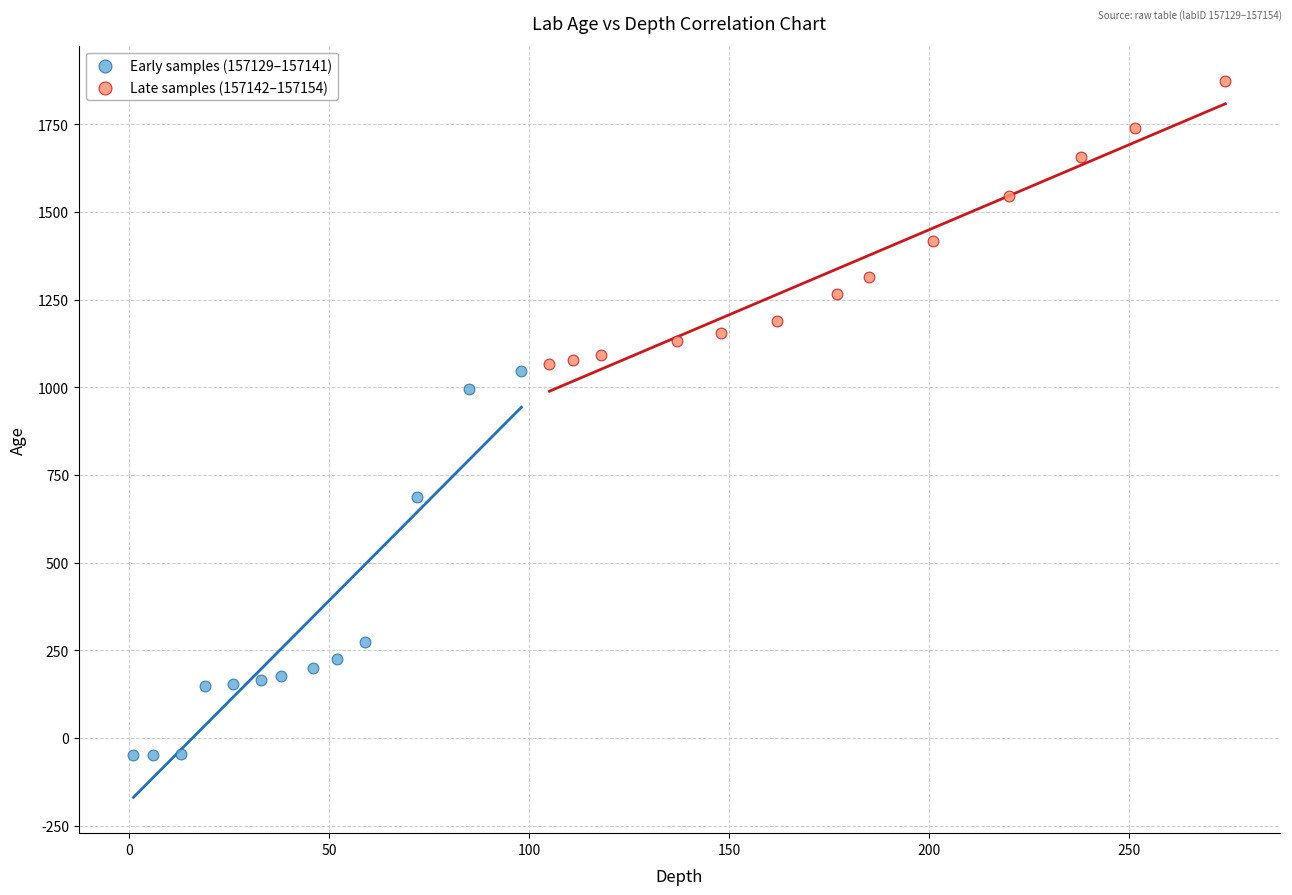

Which series has the widest spread of Y values?

Early samples (157129–157141)